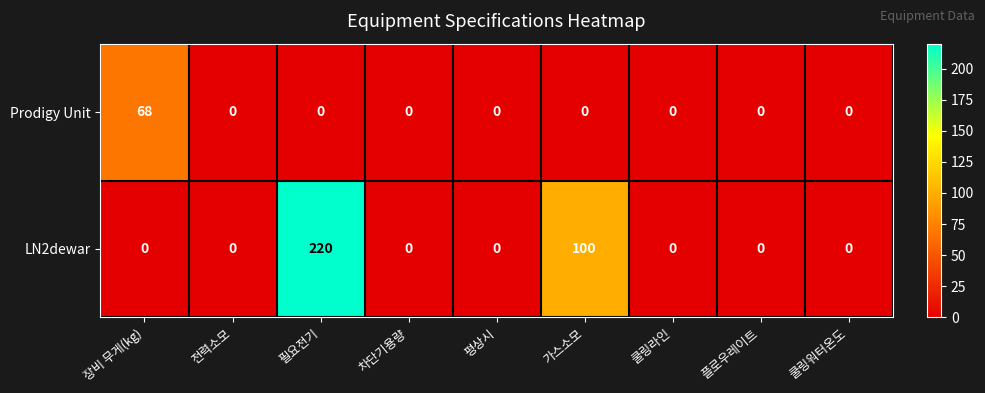

What is the maximum value for LN2dewar?

220